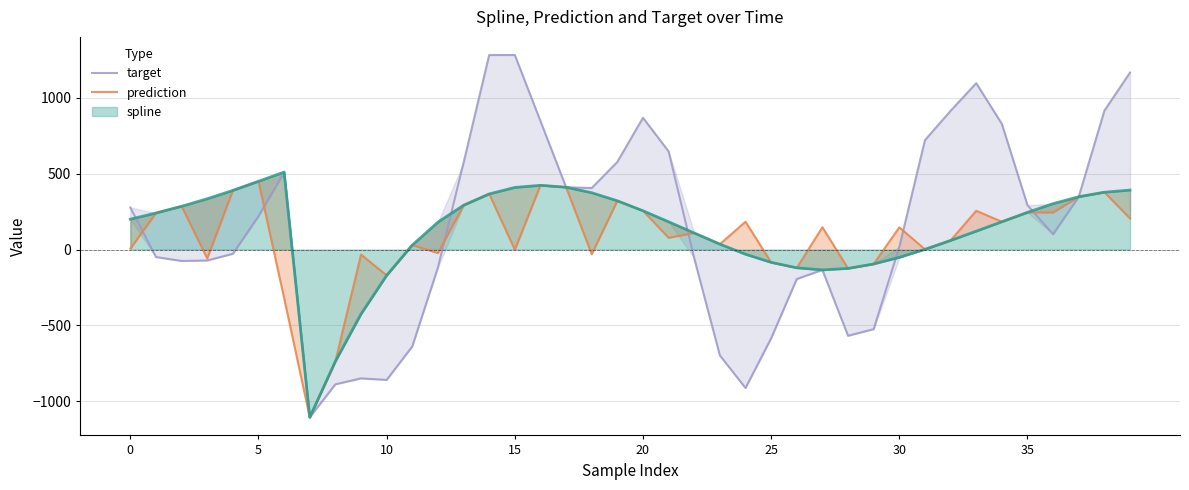

How many data points in target are above 219?

20